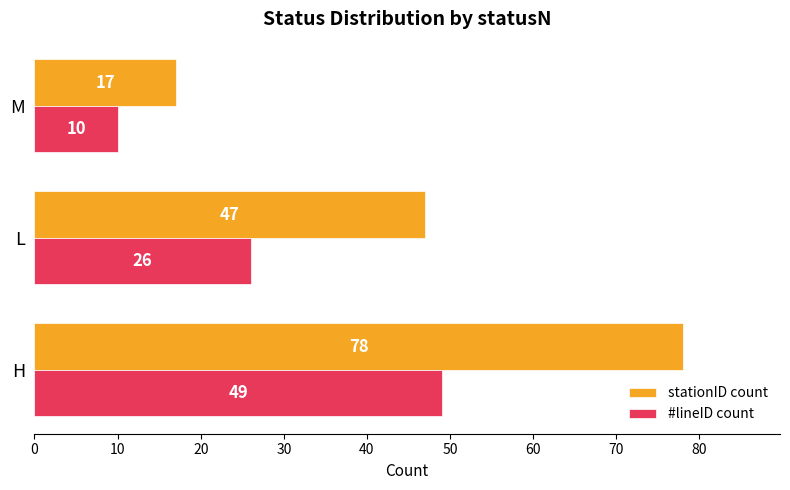

How many #lineID count values are between 10 and 49?

3